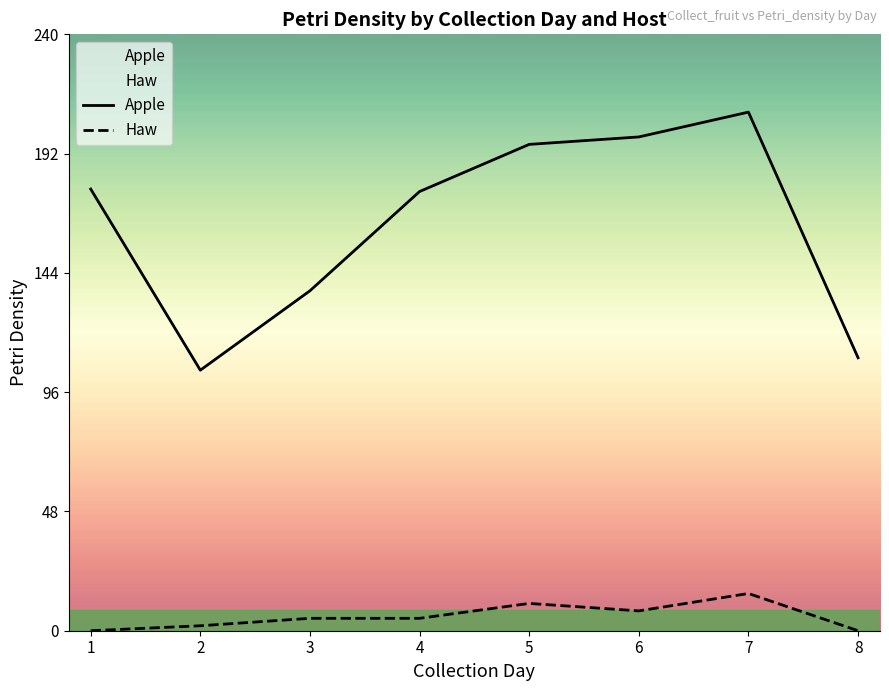

Is the value of Haw at 1 greater than the value of Apple at 7?

No